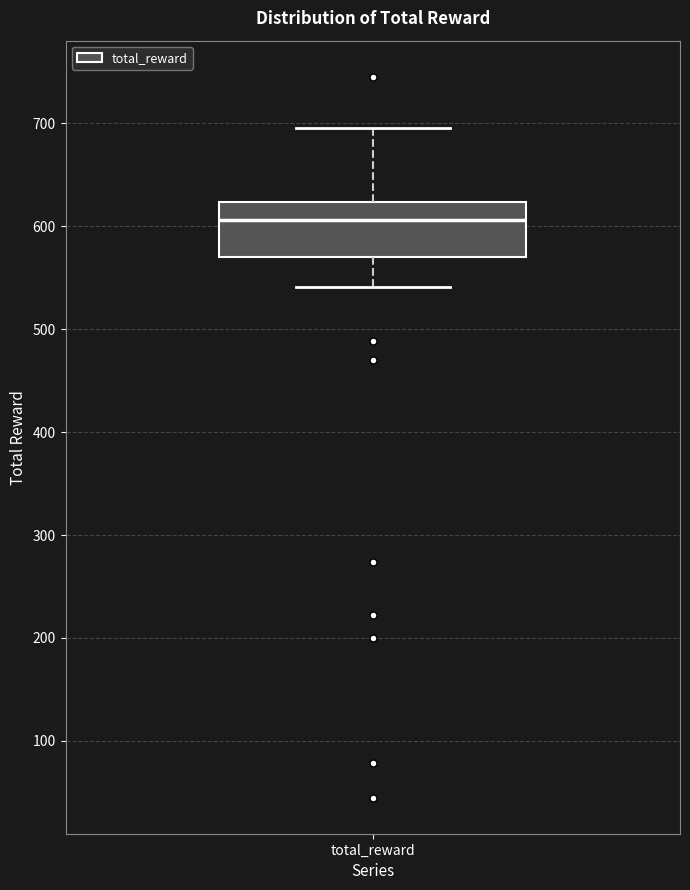

Read this box plot against the y-axis: the position of the median line, the range covered by the box, and the ends of both whiskers. The values are not printed on the chart, so give them approximately, as read against the axis.

median 610, box 570 to 620, whiskers 540 to 700